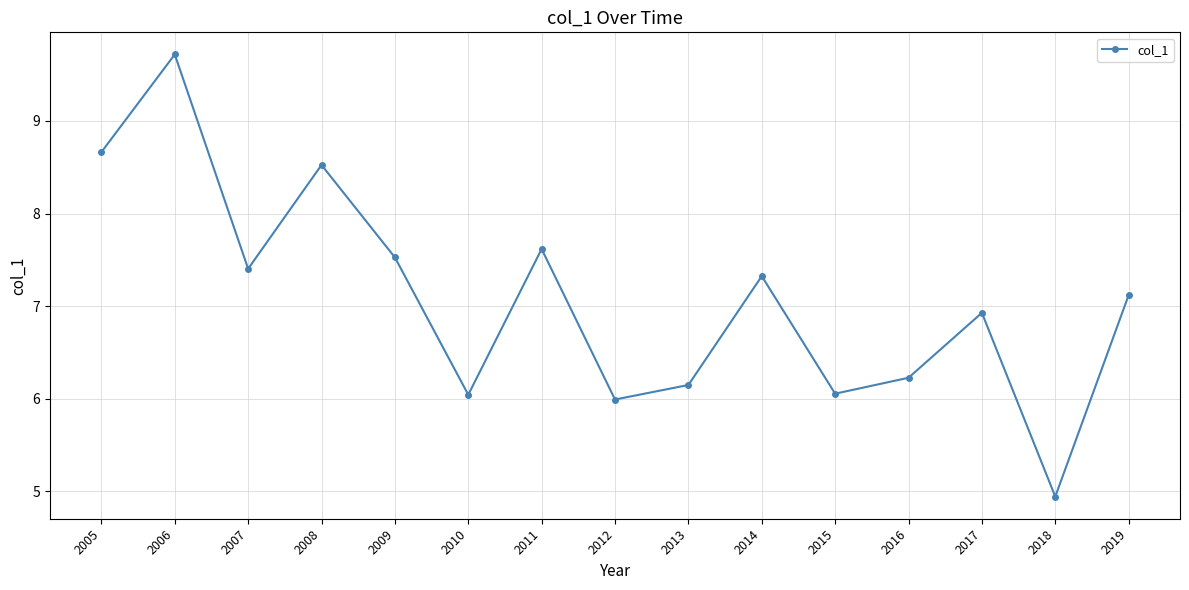

At which label is the value closest to 7?

2017